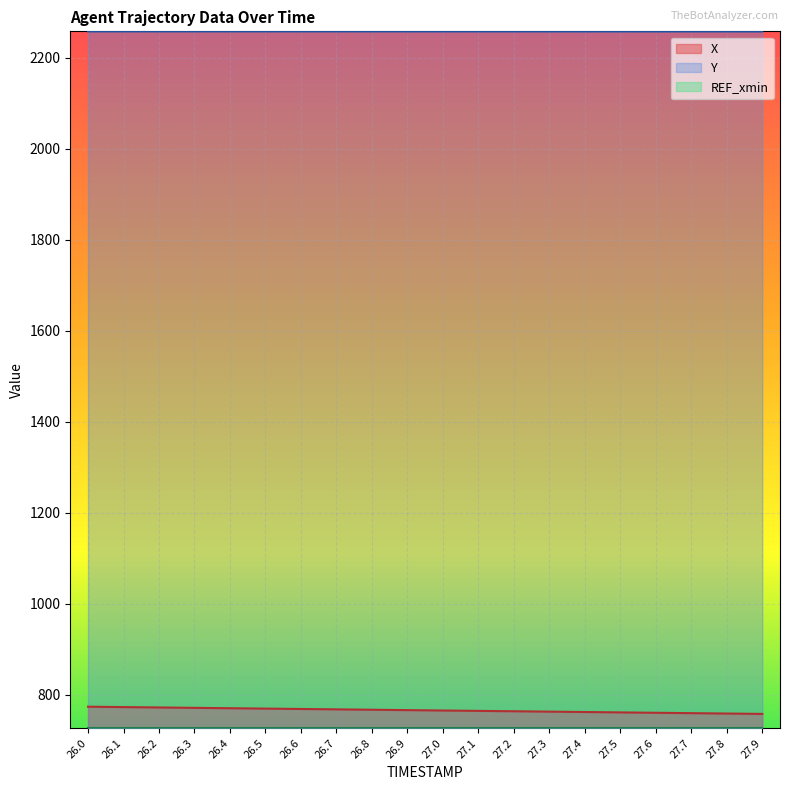

Reading left to right, what are all the values shown in this chart?

X: 26.0=773.7	26.1=772.8	26.2=772.0	26.3=771.1	26.4=770.3	26.5=769.5	26.6=768.6	26.7=767.8	26.8=767.0	26.9=766.1	27.0=765.3	27.1=764.5	27.2=763.6	27.3=762.8	27.4=762.0	27.5=761.1	27.6=760.3	27.7=759.5	27.8=758.6	27.9=757.8
Y: 26.0=2257.6	26.1=2257.6	26.2=2257.6	26.3=2257.6	26.4=2257.6	26.5=2257.6	26.6=2257.6	26.7=2257.6	26.8=2257.6	26.9=2257.6	27.0=2257.6	27.1=2257.5	27.2=2257.5	27.3=2257.5	27.4=2257.5	27.5=2257.5	27.6=2257.5	27.7=2257.5	27.8=2257.4	27.9=2257.4